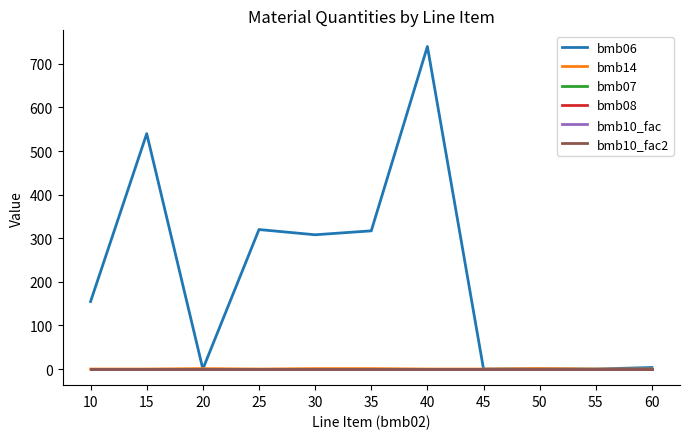

What is the minimum value for bmb10_fac?

1.0